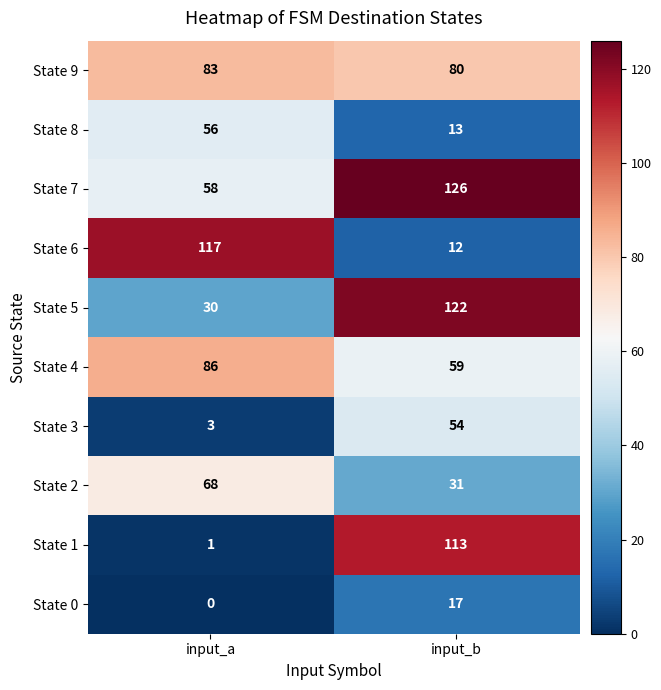

Which series has the largest total across all categories?

State 7